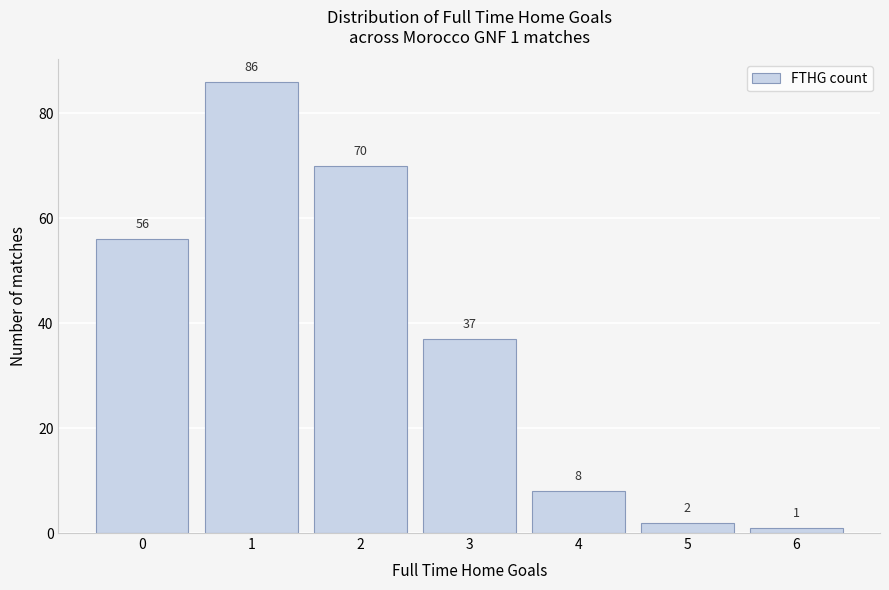

Reading left to right, what are all the values shown in this chart?

56	86	70	37	8	2	1